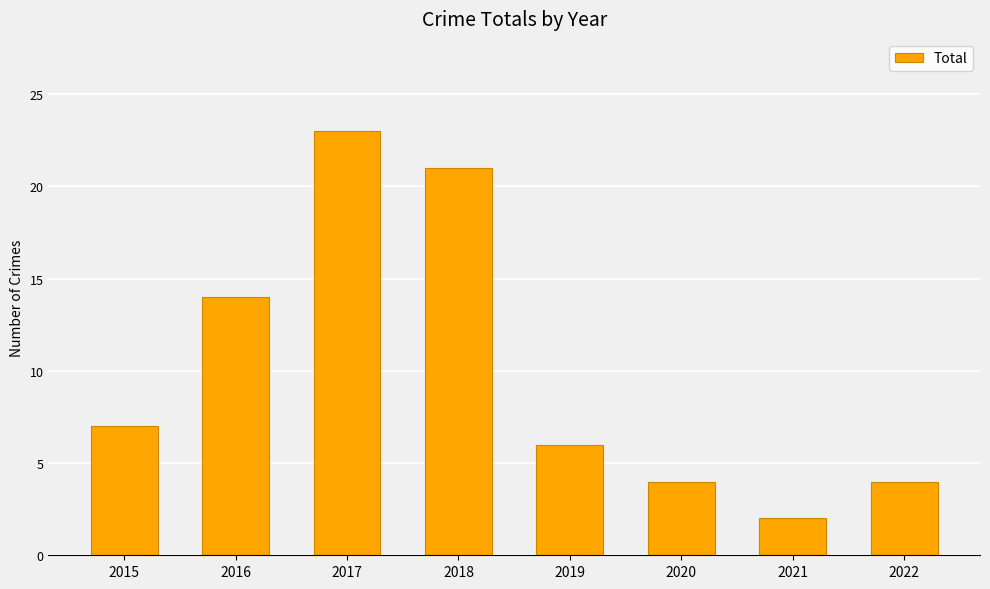

The chart shows a value of 3 at 2022. True or false?

False